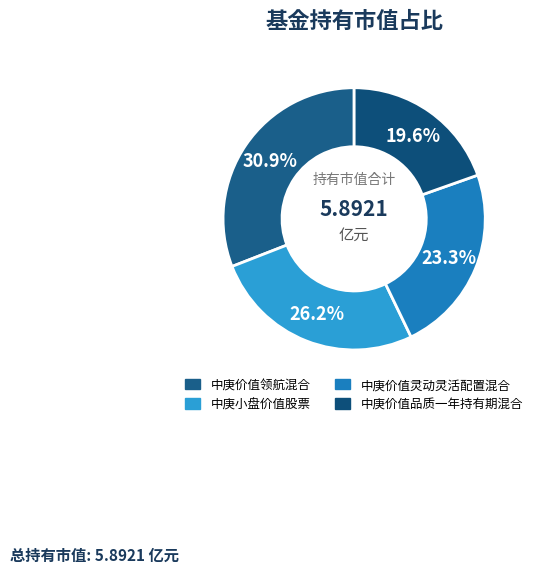

What is the total percentage of 中庚价值品质一年持有期混合 and 中庚小盘价值股票?

45.8%